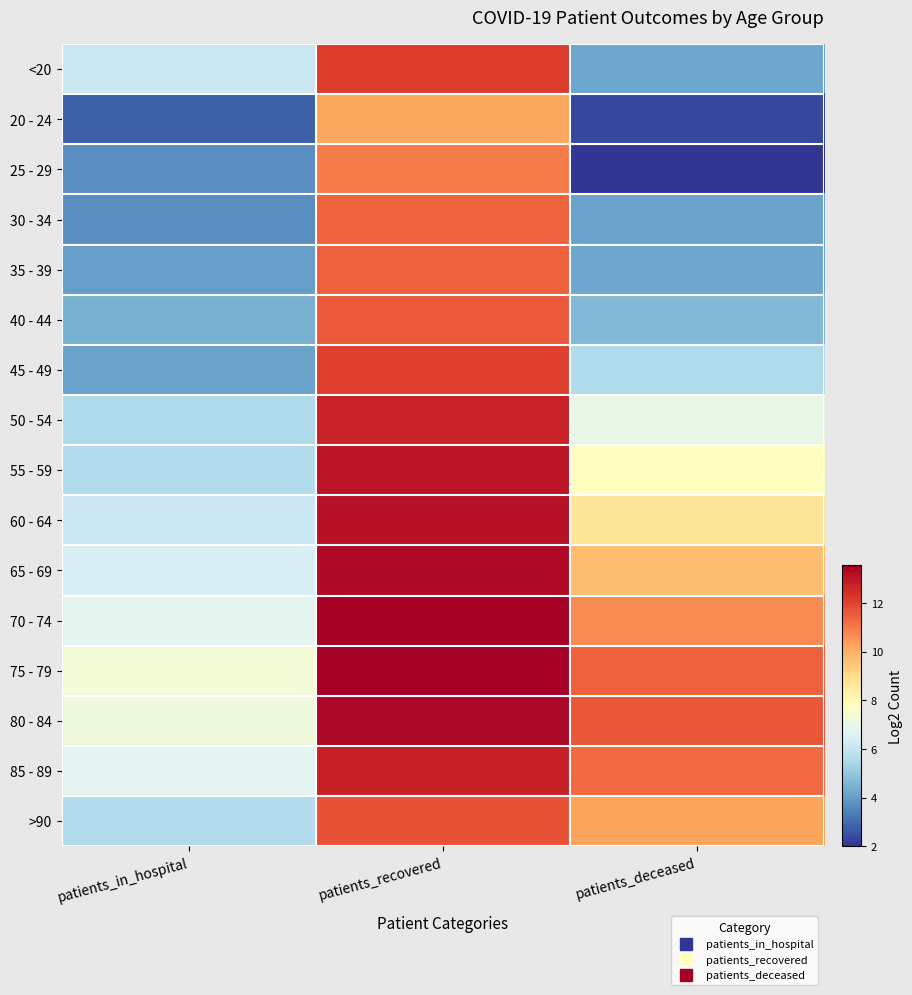

What is the spread (max minus min) of values at patients_in_hospital?

4.5